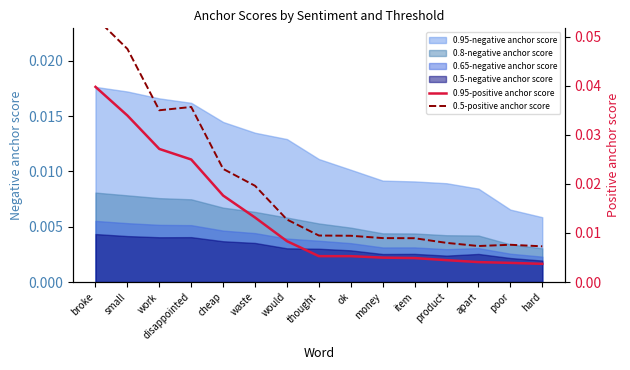

In 0.5-positive anchor score, how many points are higher than both neighbors (excluding endpoints)?

2